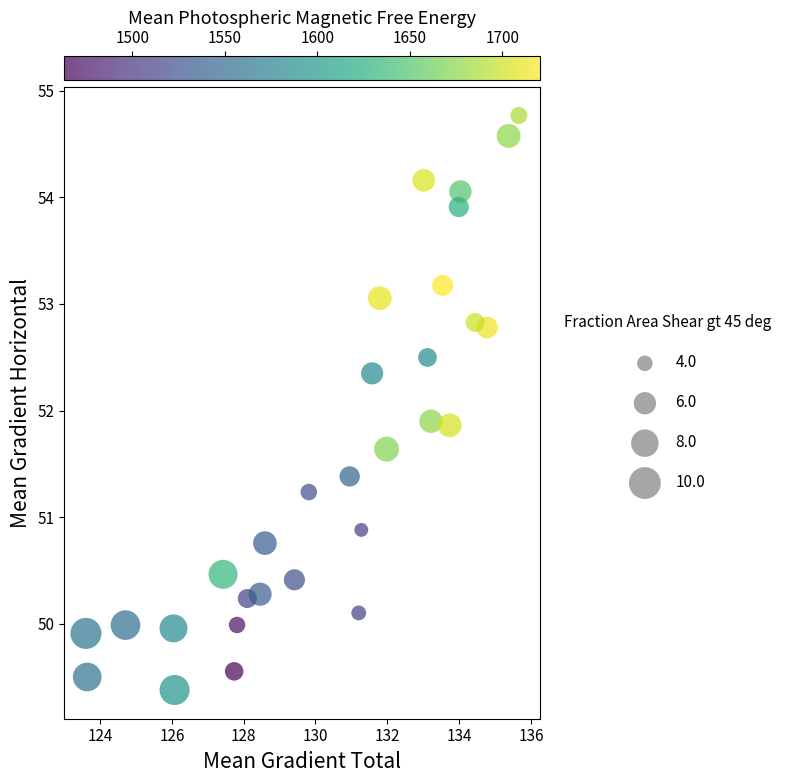

What is the range of X values (max minus min)?

12.1